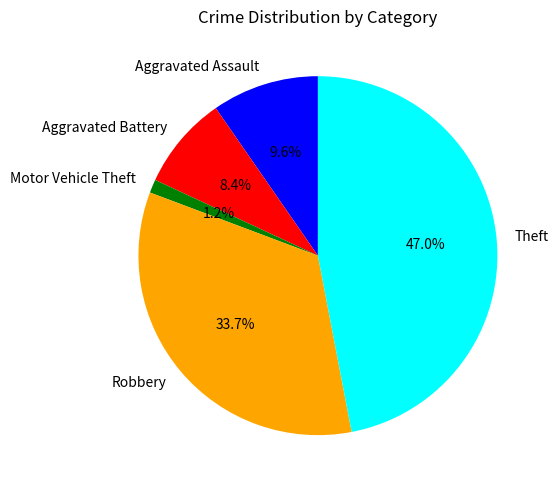

What is the smallest slice in the pie chart?

Motor Vehicle Theft